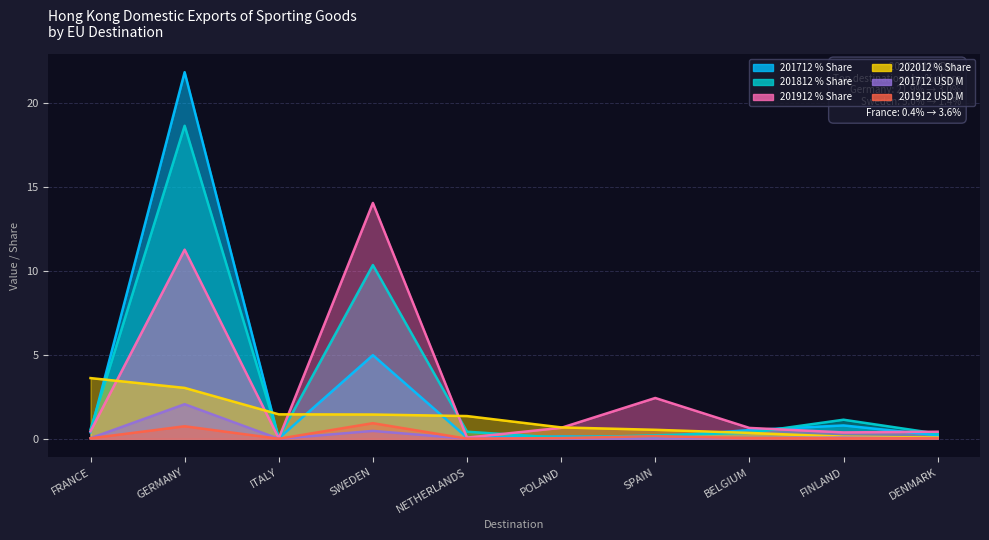

What is the difference between the maximum and minimum values in the 201912 USD M series?

0.9